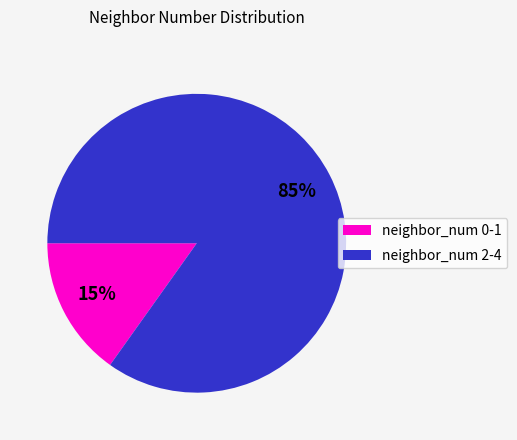

To the nearest percent, what is the difference between the largest and smallest slice percentages?

70%